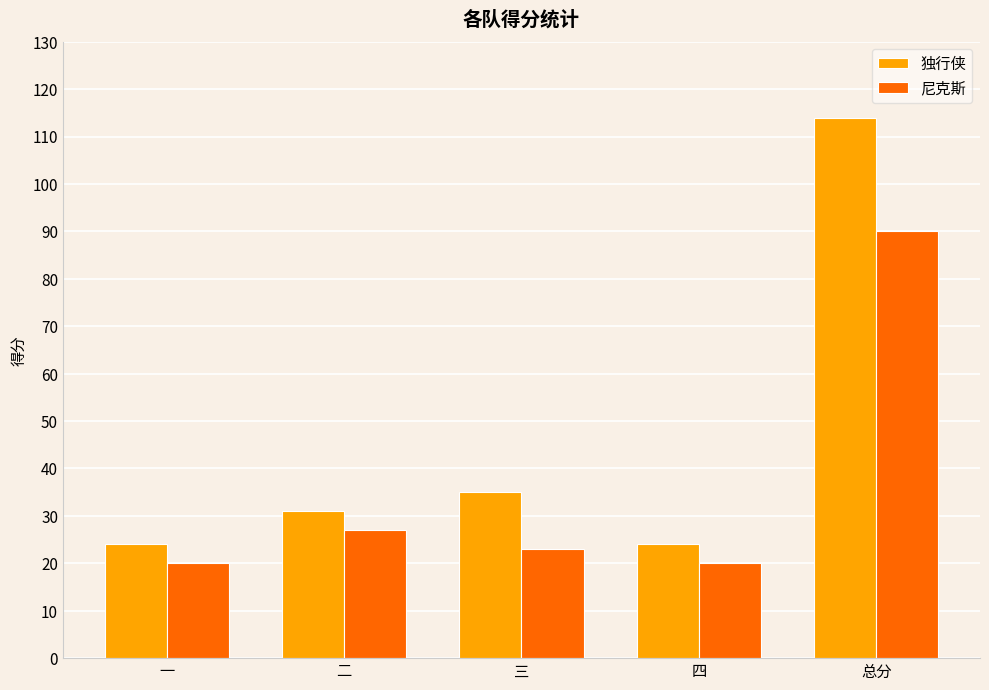

Reading left to right, transcribe all the data shown in this chart.

独行侠: 一=24	二=31	三=35	四=24	总分=114
尼克斯: 一=20	二=27	三=23	四=20	总分=90